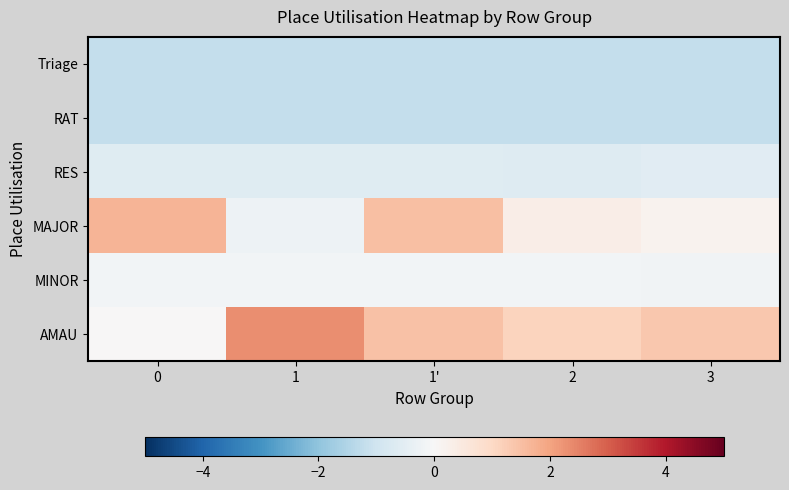

Count the number of categories in the chart.

5